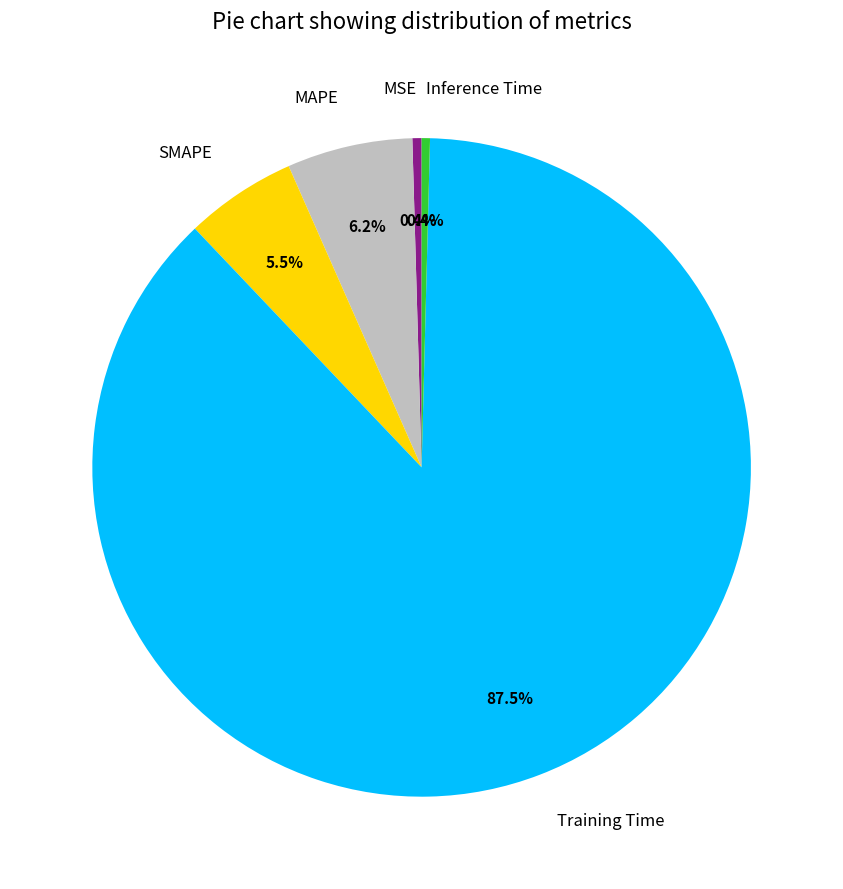

Which category has the biggest portion of the pie?

Training Time